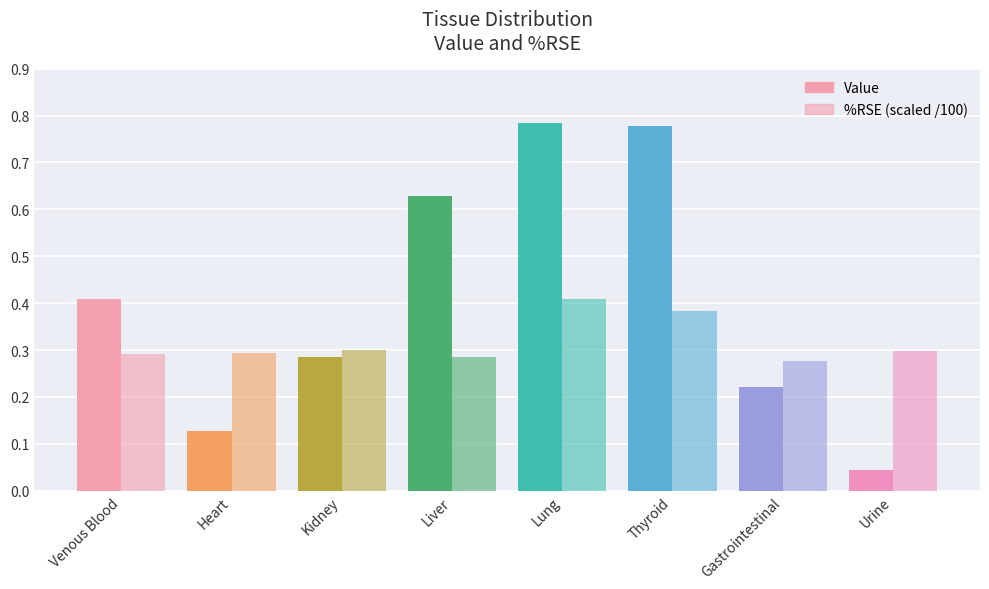

Between Heart and Kidney, which is larger?

Kidney